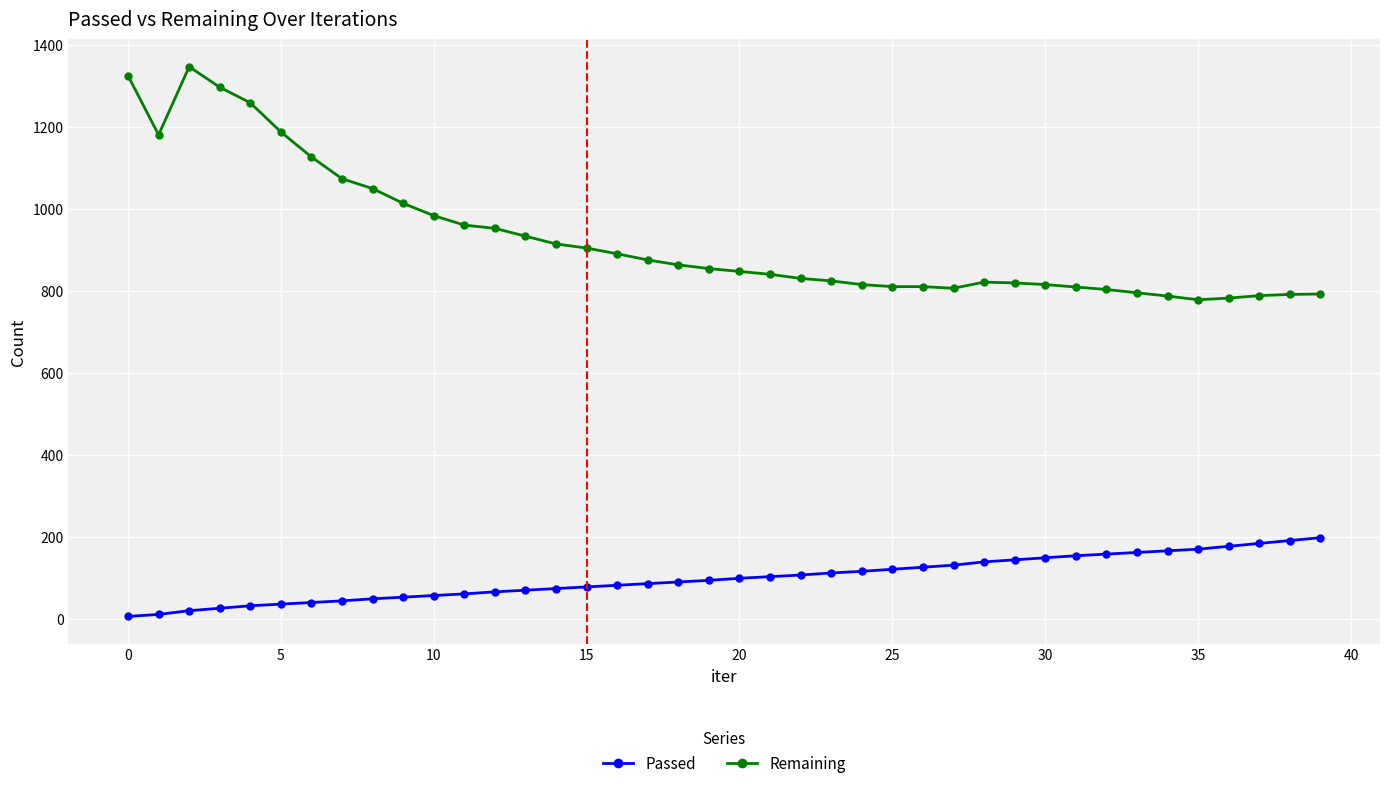

What is the average value of the Remaining series?

929